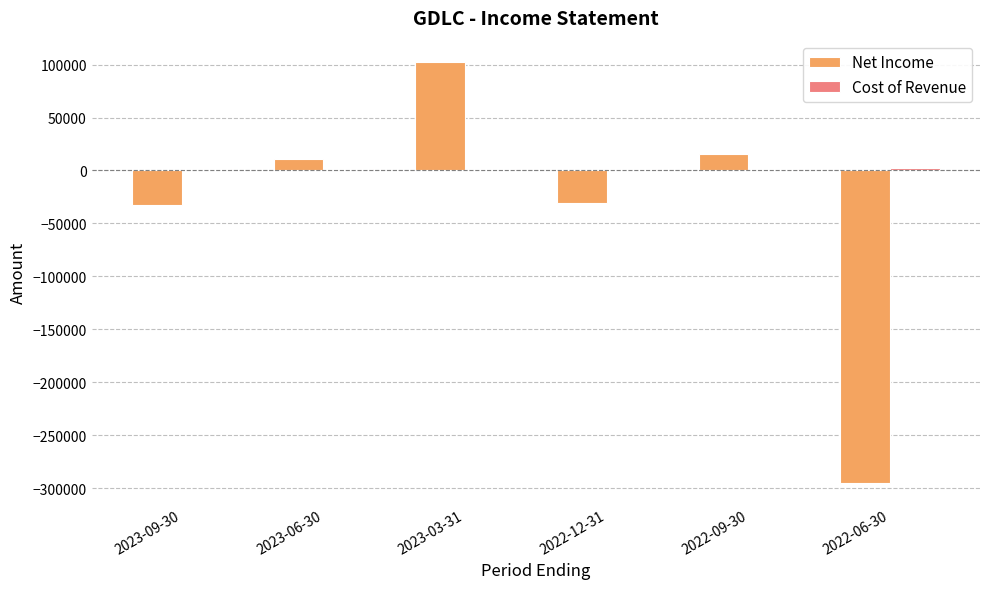

Which series changed the most between 2023-03-31 and 2022-06-30?

Net Income